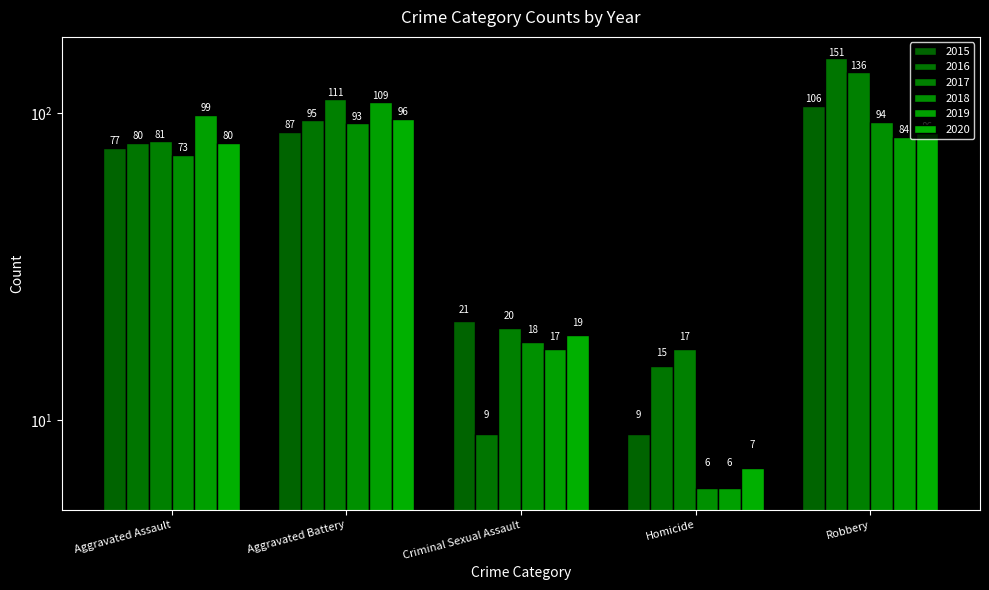

How many values in the 2019 series exceed 84?

2